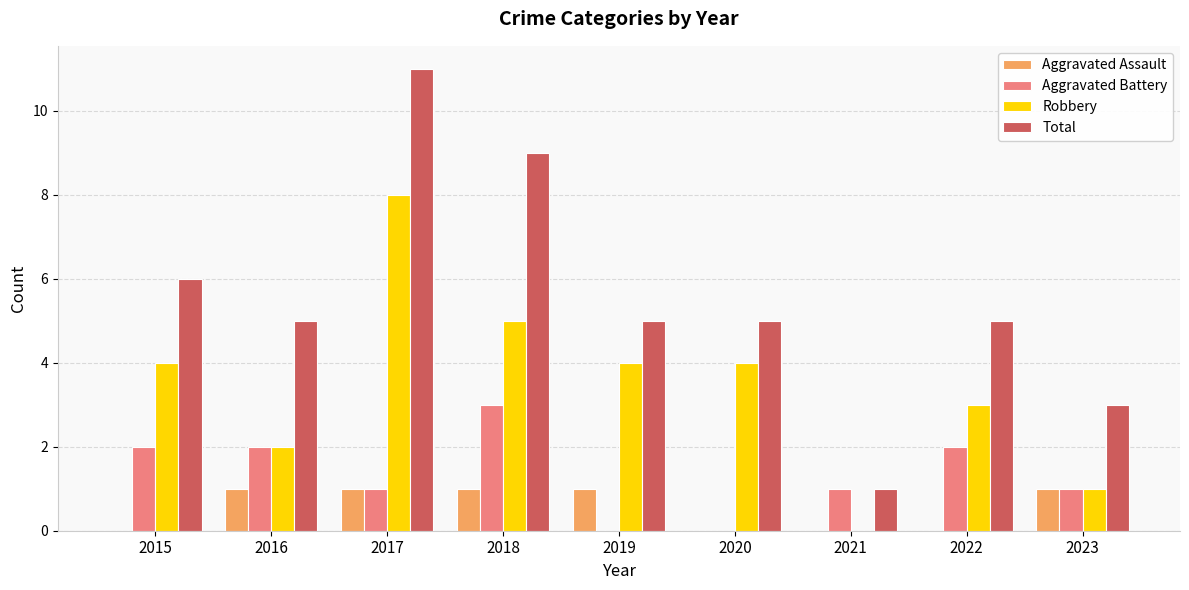

At which category does the chart reach its peak across all series?

2017